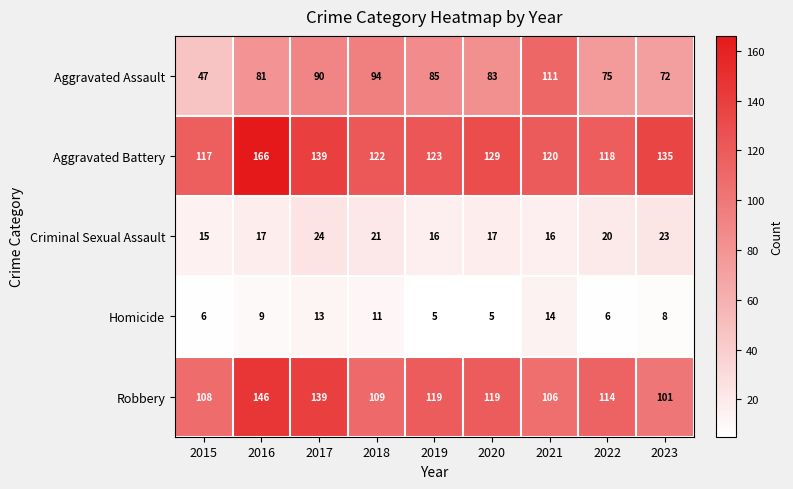

The value of Robbery at 2017 is 139. True or false?

True